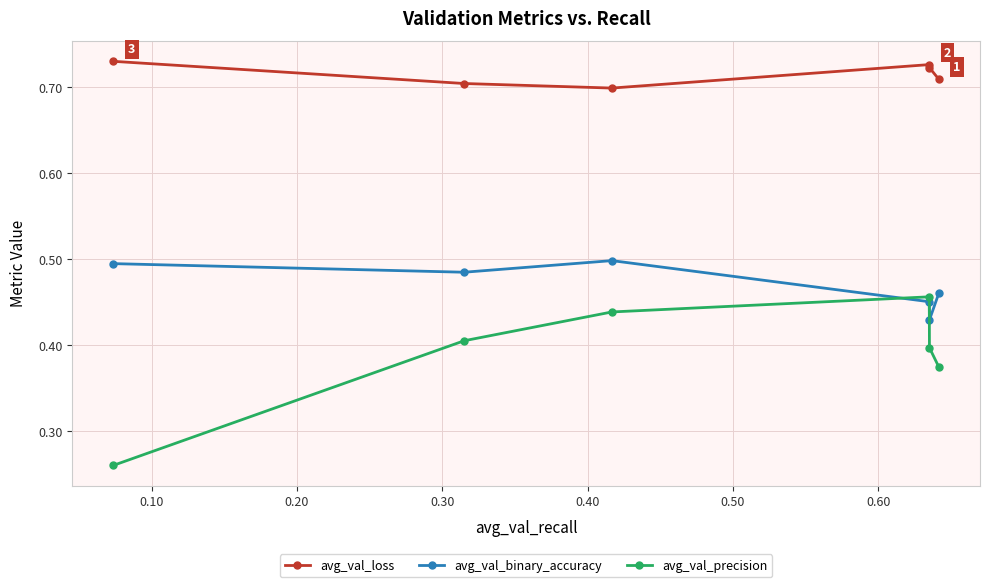

At how many categories does at least one series exceed 0?

6